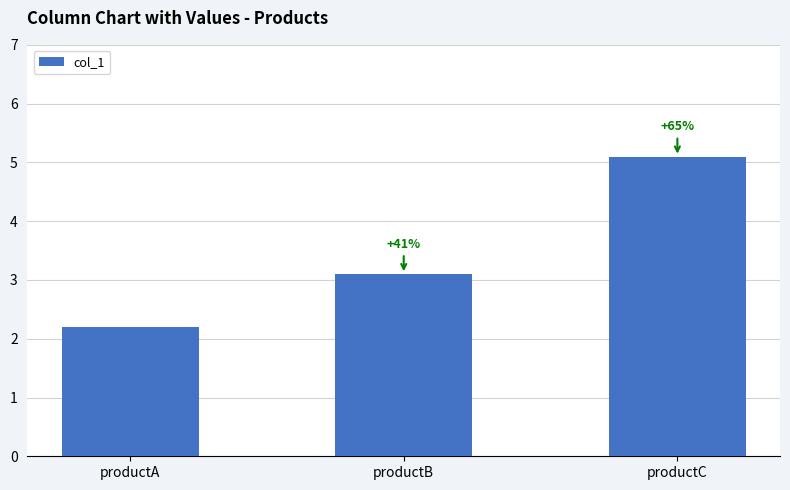

Approximately how many times larger is the value at productC compared to productB?

1.6